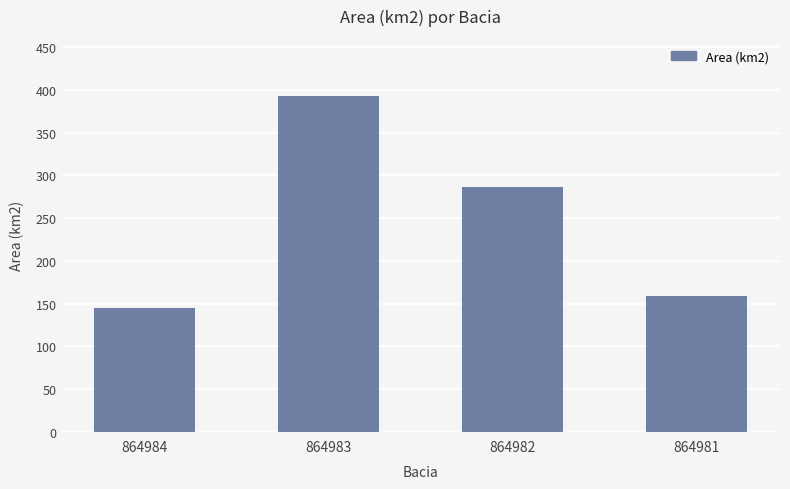

How many bars are there in total?

4